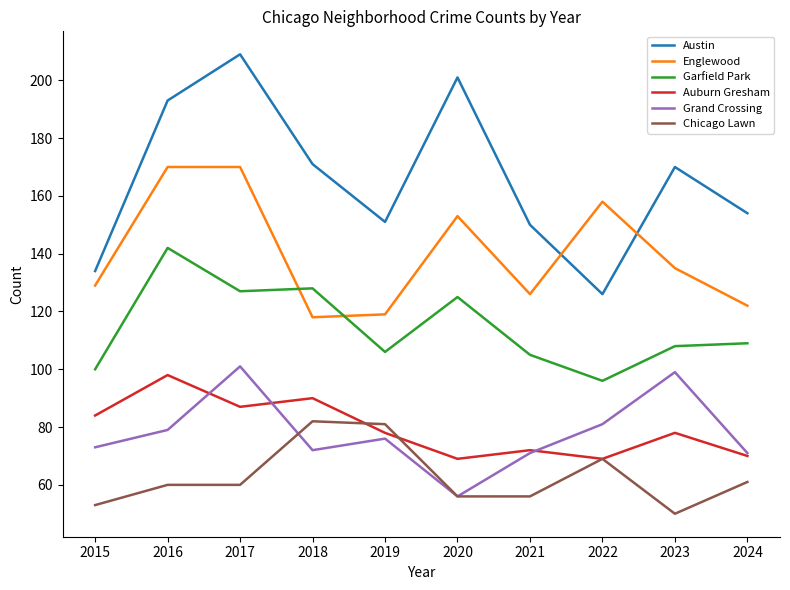

At 2023, list the series in order from largest to smallest.

Austin, Englewood, Garfield Park, Grand Crossing, Auburn Gresham, Chicago Lawn